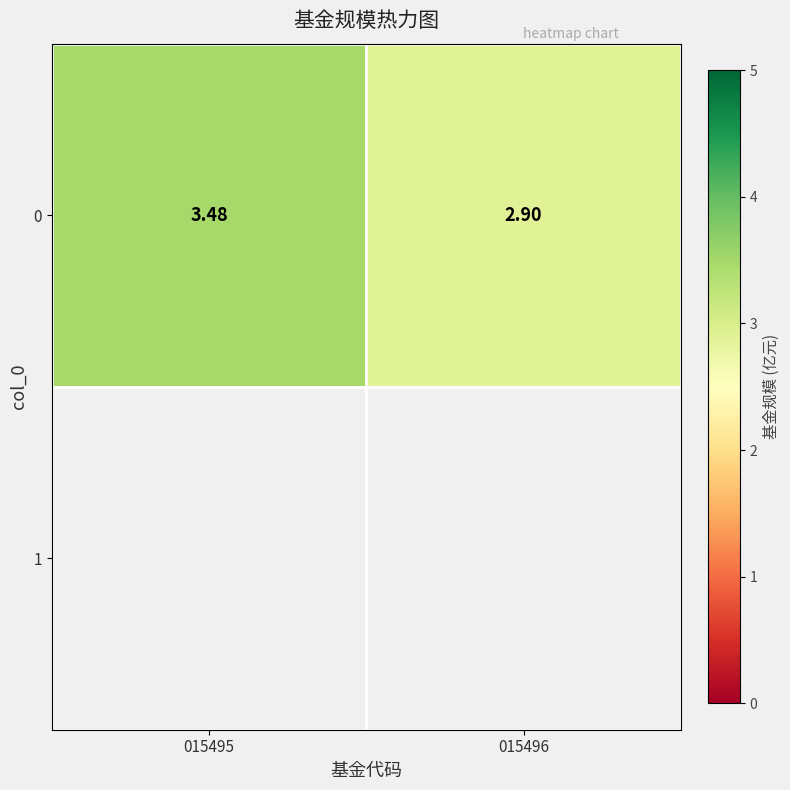

At how many categories does at least one series exceed 2?

2